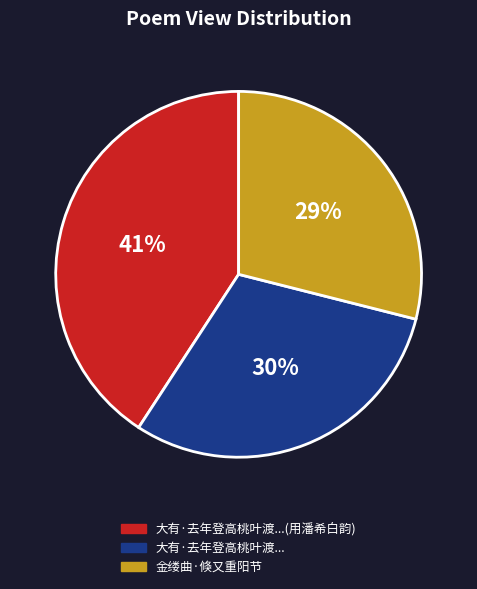

True or false: 大有·去年登高桃叶渡...(用潘希白韵) accounts for 41% of the total.

True